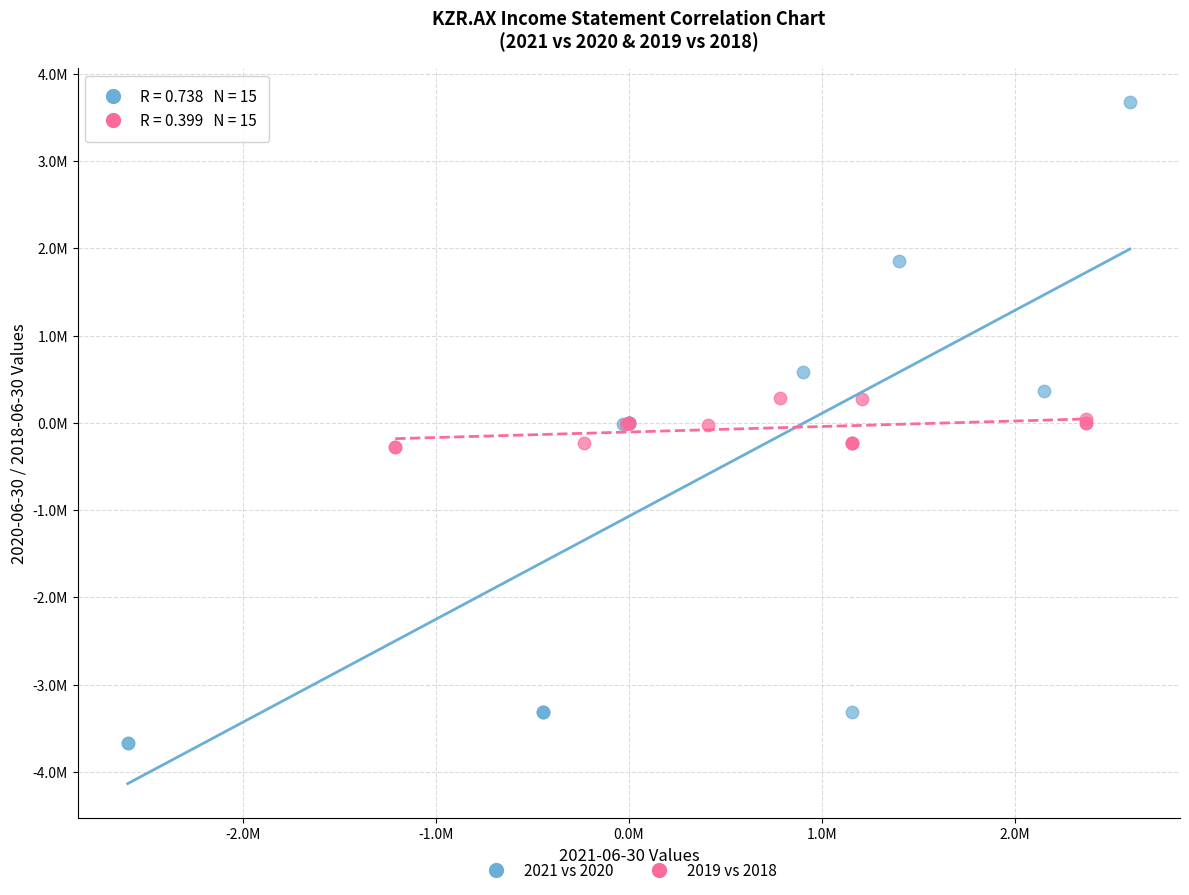

Which series contains the highest Y value?

2021 vs 2020